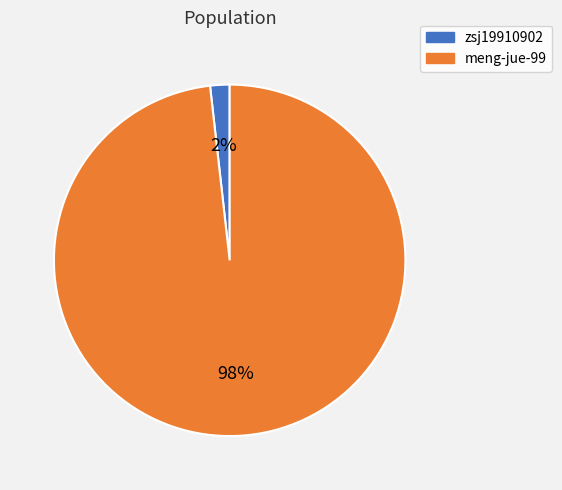

To the nearest percent, what is the difference between the meng-jue-99 and zsj19910902 slice percentages?

96%